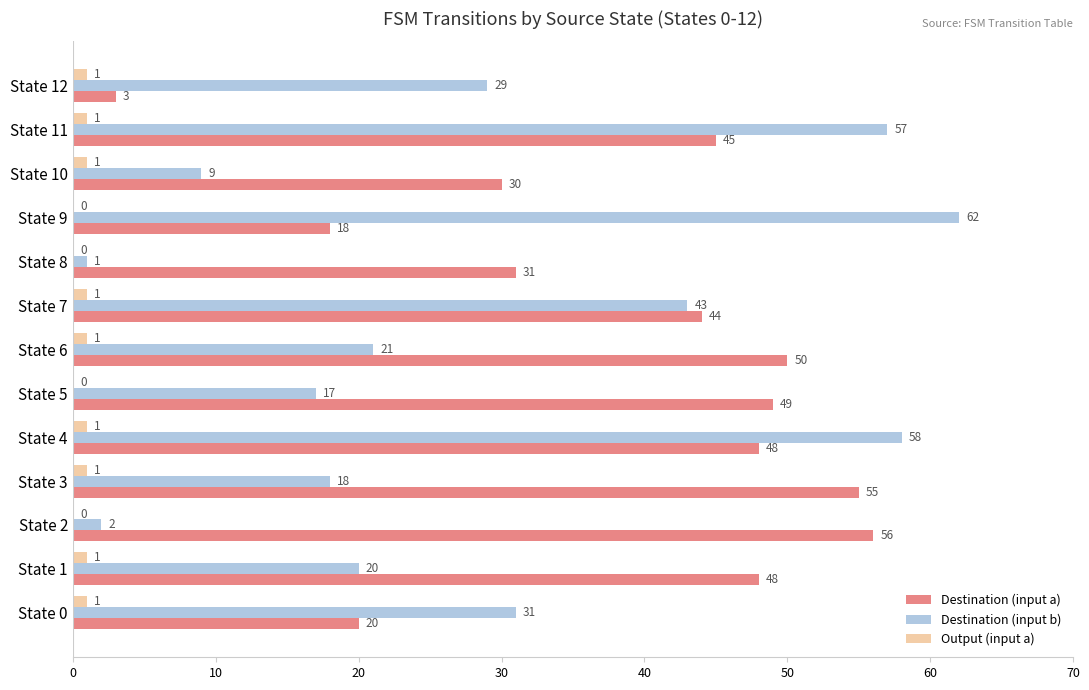

What is the sum of the Destination (input a) values at State 11 and State 7?

89